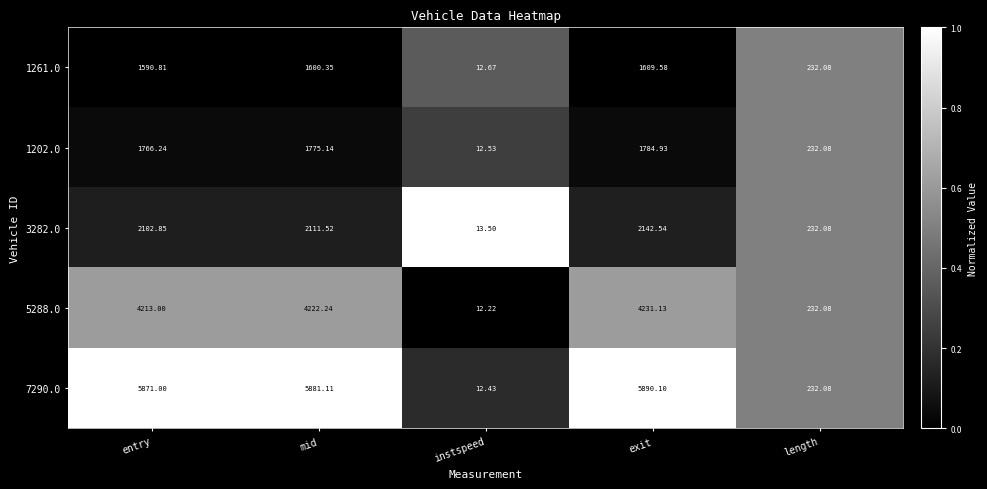

How many distinct data groups are displayed?

5